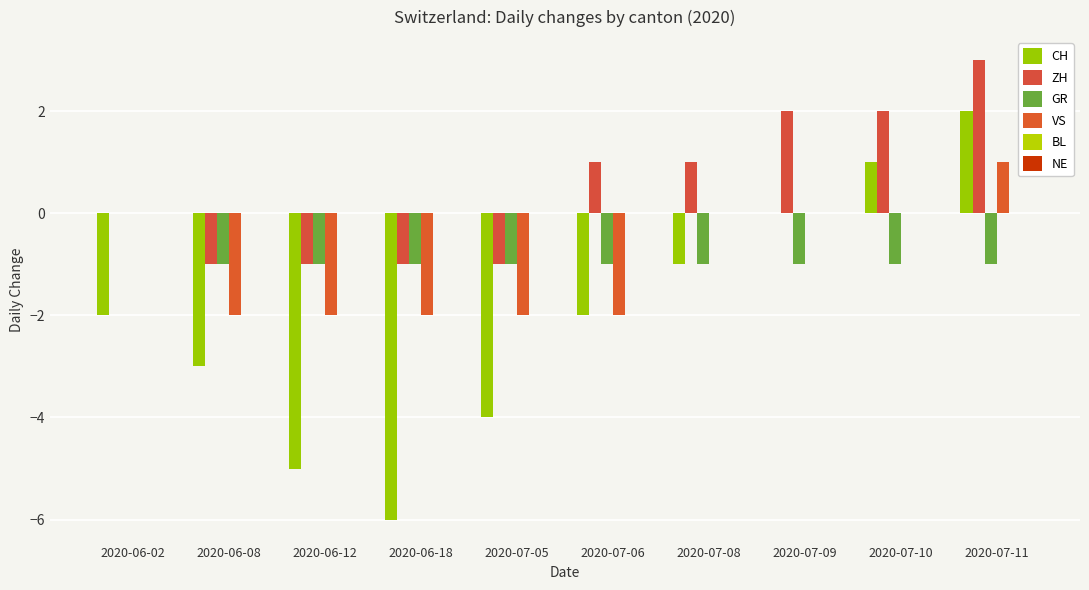

Rank the series at 2020-07-08 from highest to lowest value.

ZH, VS, BL, NE, CH, GR